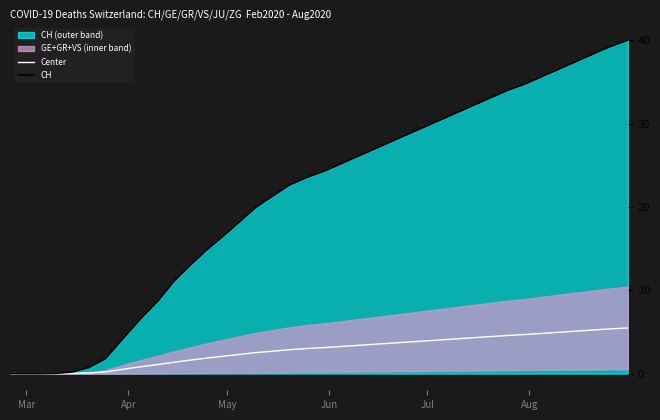

What is the sum of all Center values?

104.9